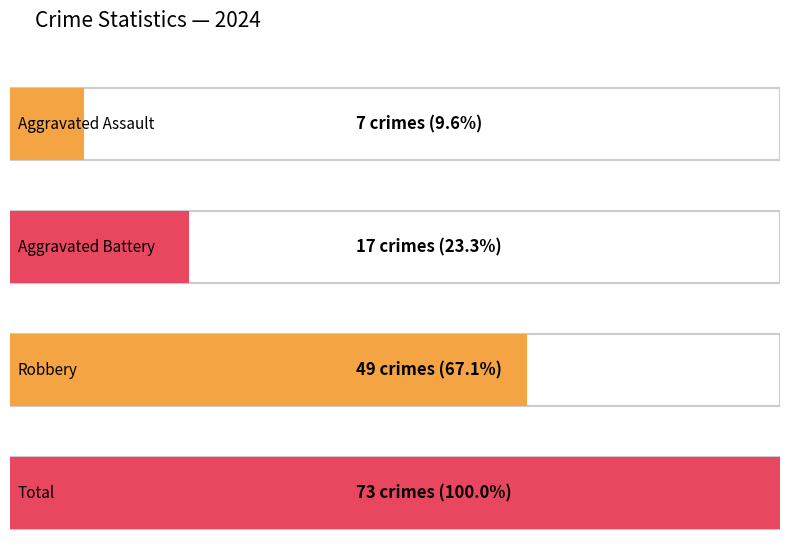

What is the spread (max minus min) of values at 2024?

66